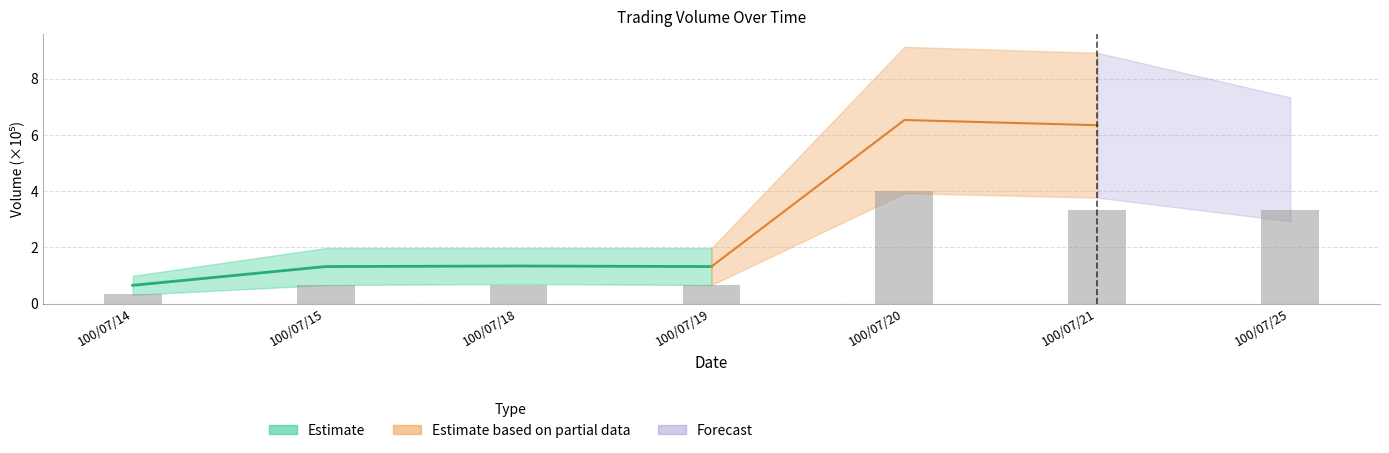

Approximately how many times larger is the value at 100/07/20 compared to 100/07/25?

1.2